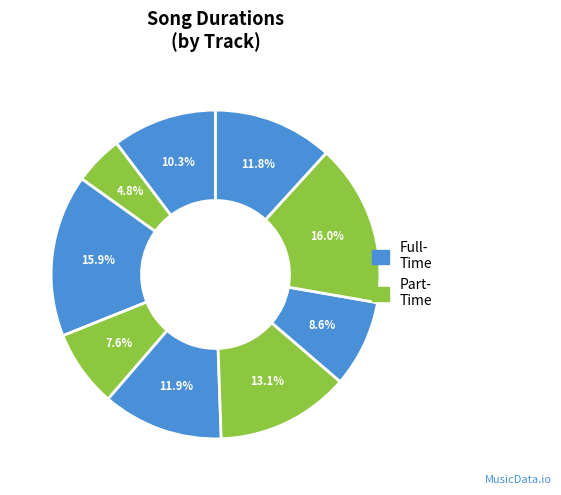

Count the number of slices in the pie.

9